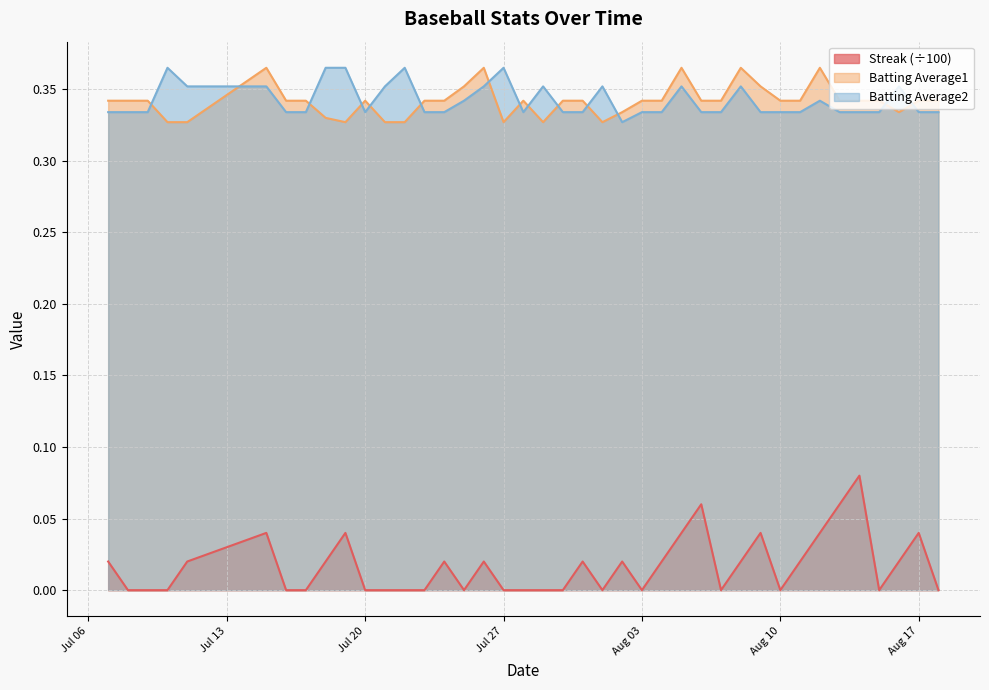

What is the sum of the Batting Average1 values at 2010-08-13 and 2010-07-31?

0.7